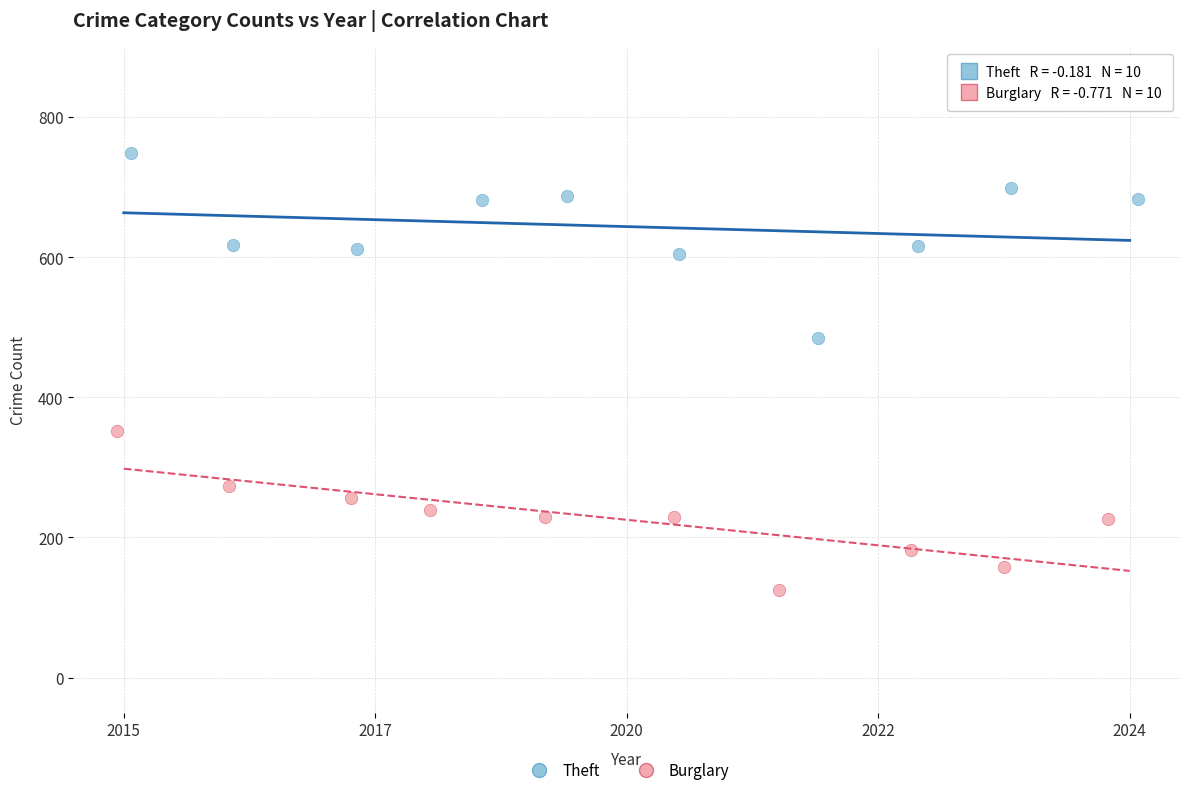

Which series contains the highest Y value?

Theft